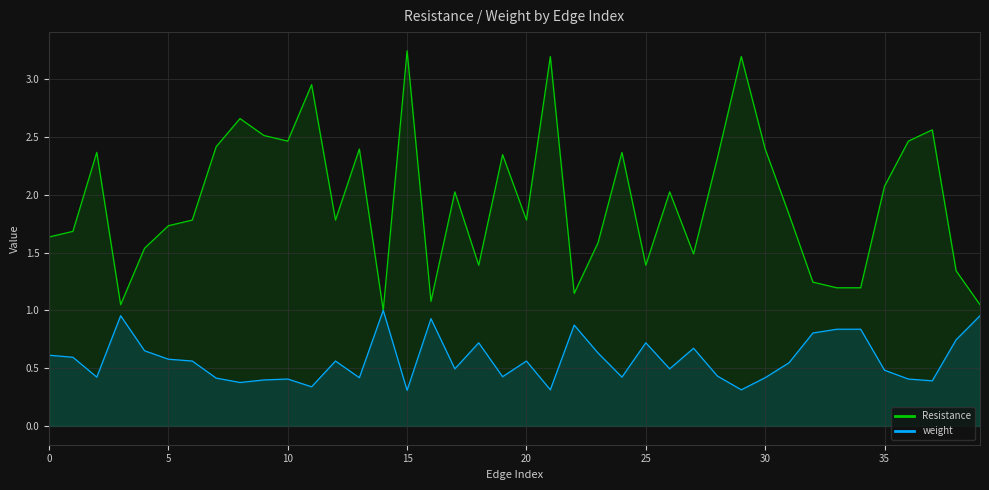

What is the label of the 24th point from the left?

23